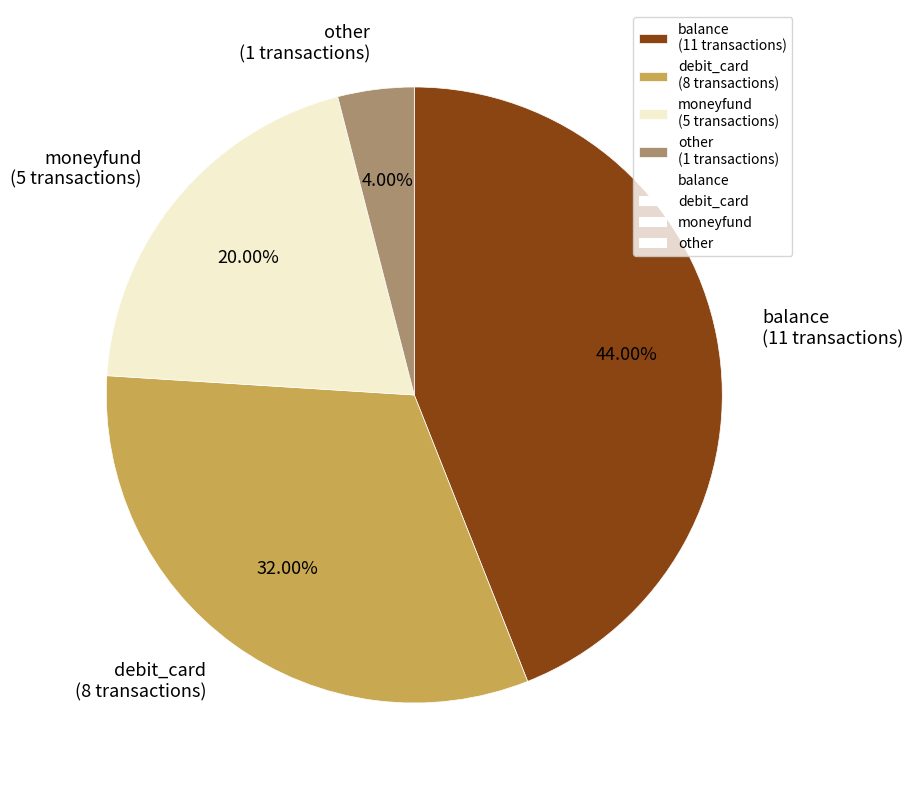

Which slice is the largest?

balance